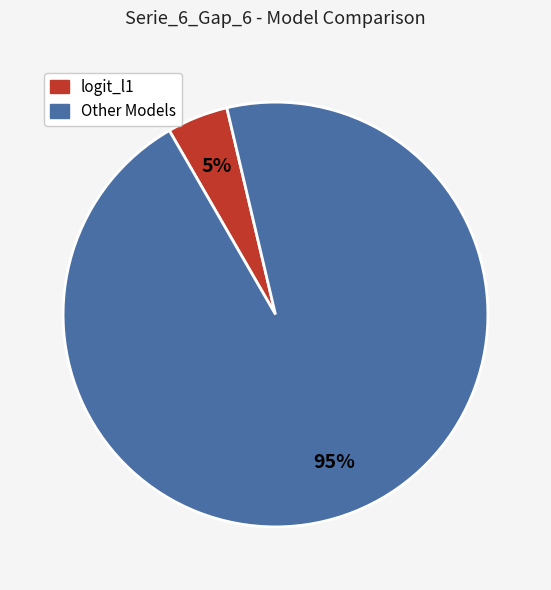

Does any single category account for the majority?

Yes